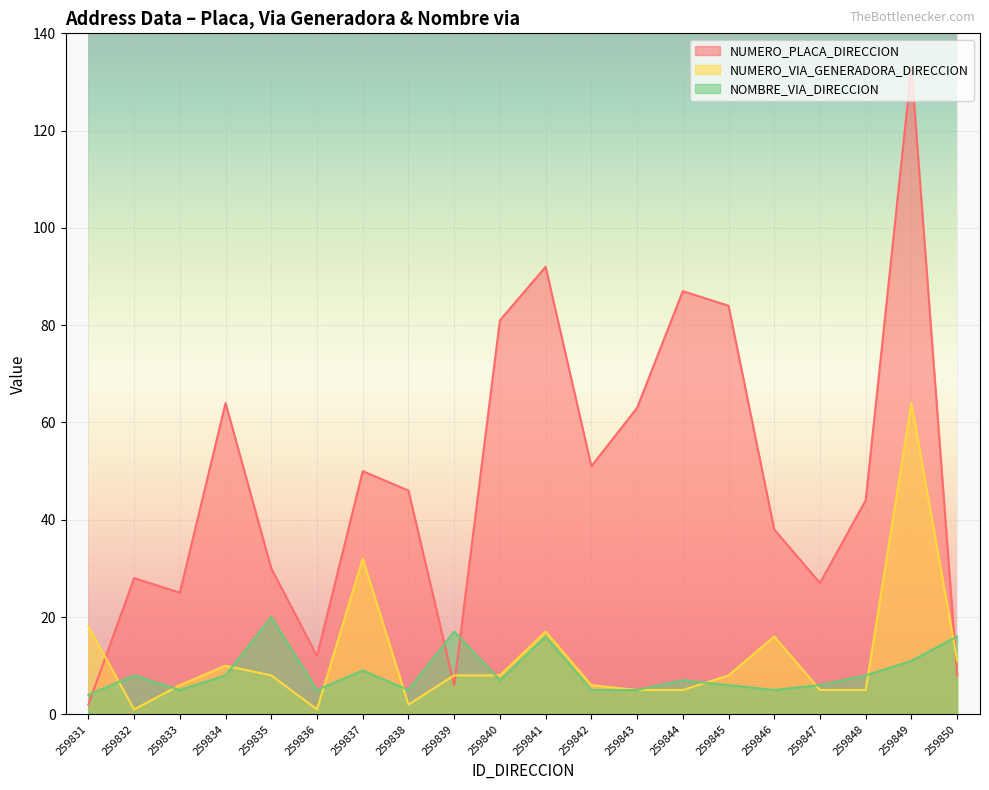

What is the difference between the highest and lowest values at 259832?

27